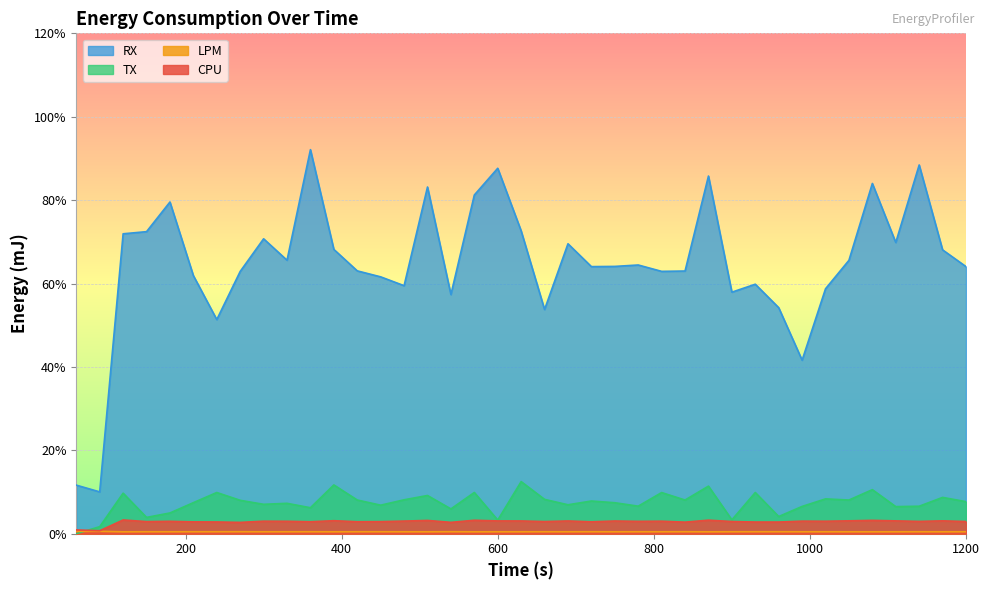

True or false: LPM has a value of 0.0 at 990.

True